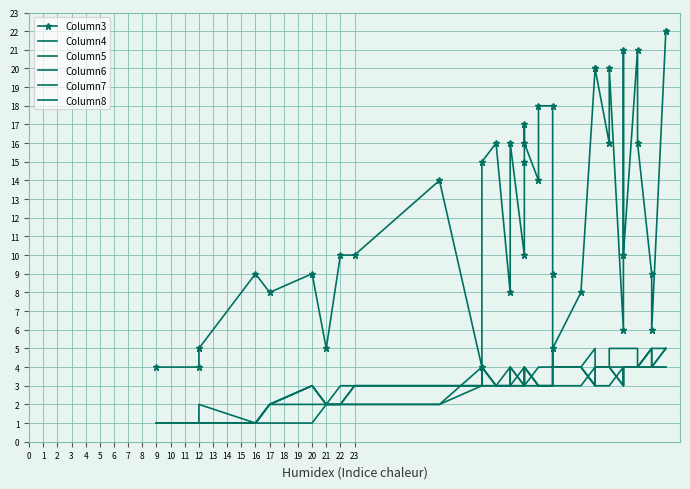

How many lines are shown in the chart?

6